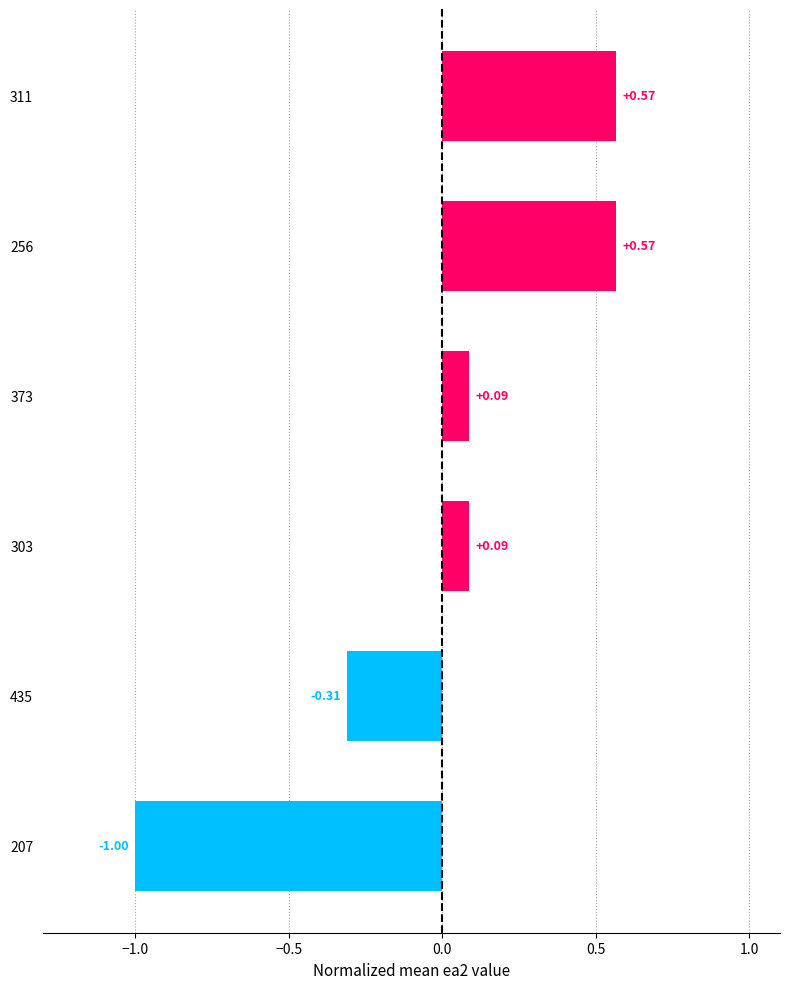

What is the change in value from 207 to 373?

+1.1